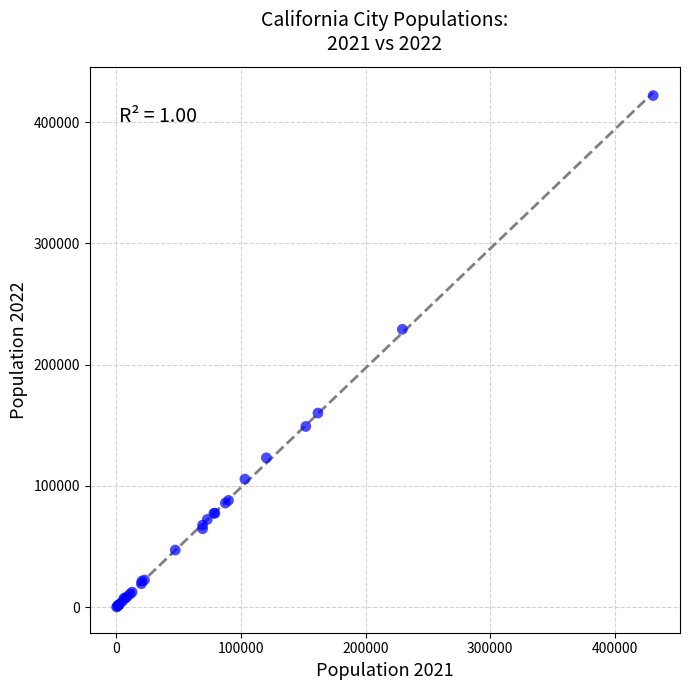

What Y value in the scatter plot is closest to 211000?

229122